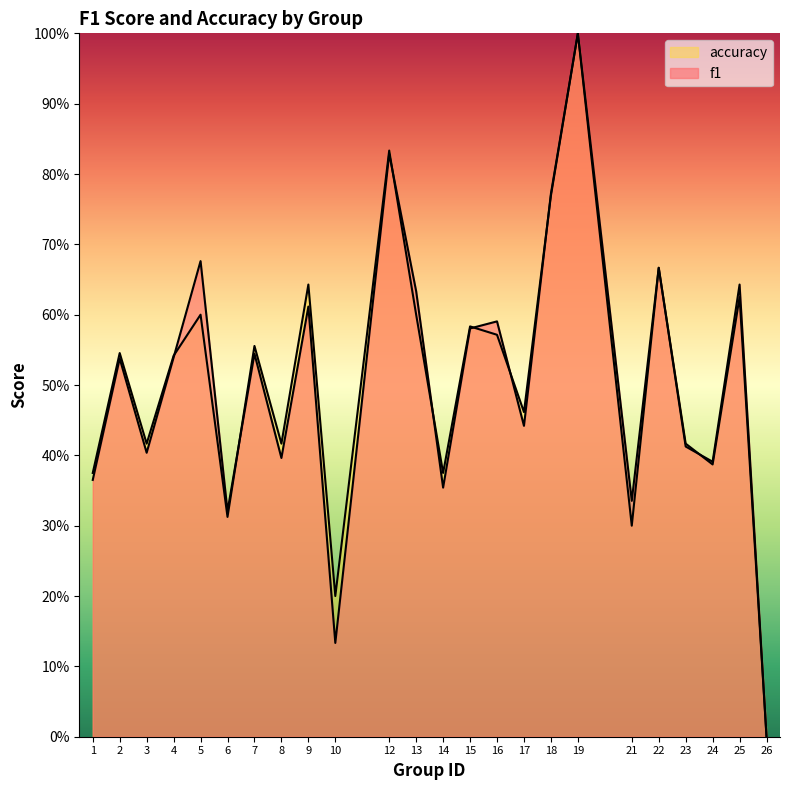

What is the difference between the maximum and minimum values in the accuracy series?

1.0